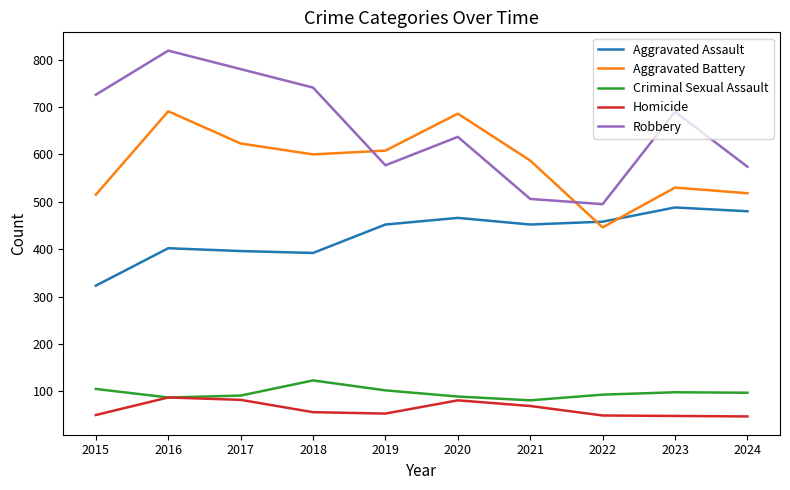

What is the spread (max minus min) of values at 2018?

685